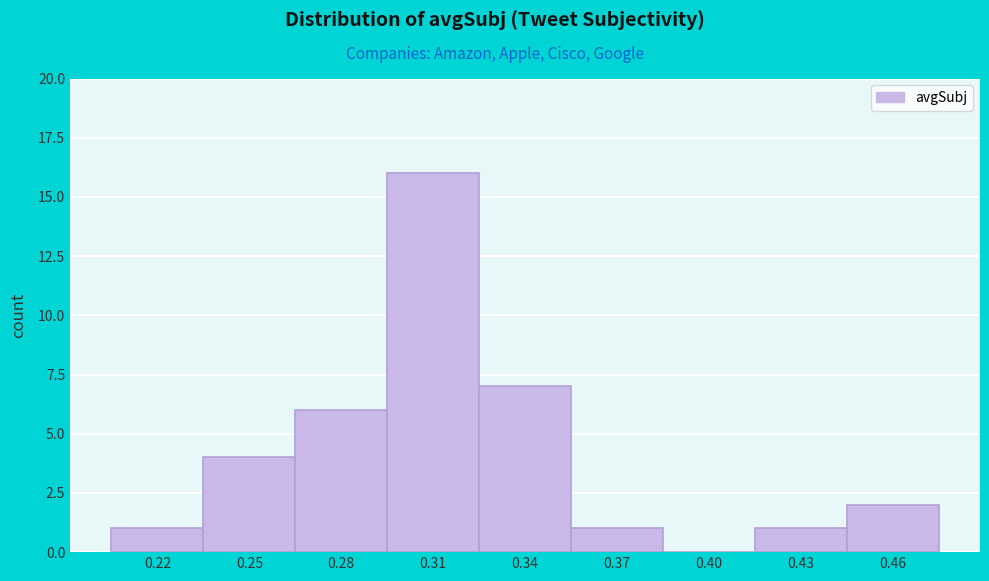

Reading left to right, what are all the values shown in this chart?

0.22=1	0.25=4	0.28=6	0.31=16	0.34=7	0.37=1	0.40=0	0.43=1	0.46=2